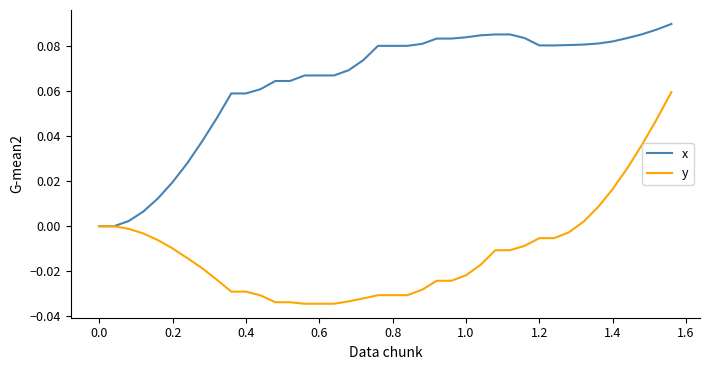

Rank the series by their maximum value, from highest to lowest.

x, y